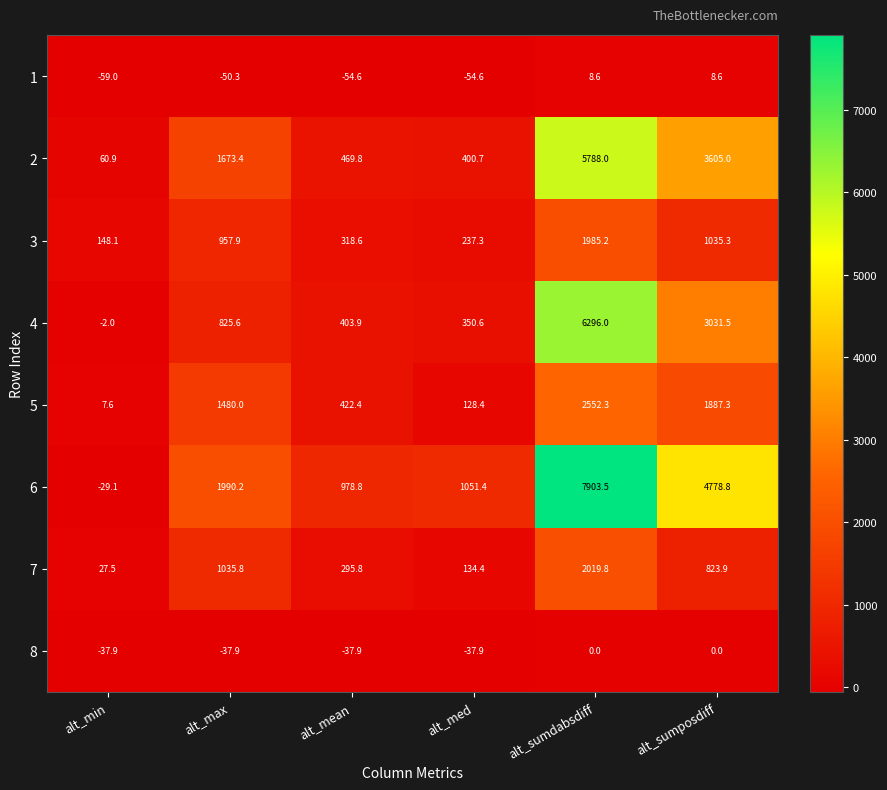

At which label does 2 first exceed 1673?

alt_max